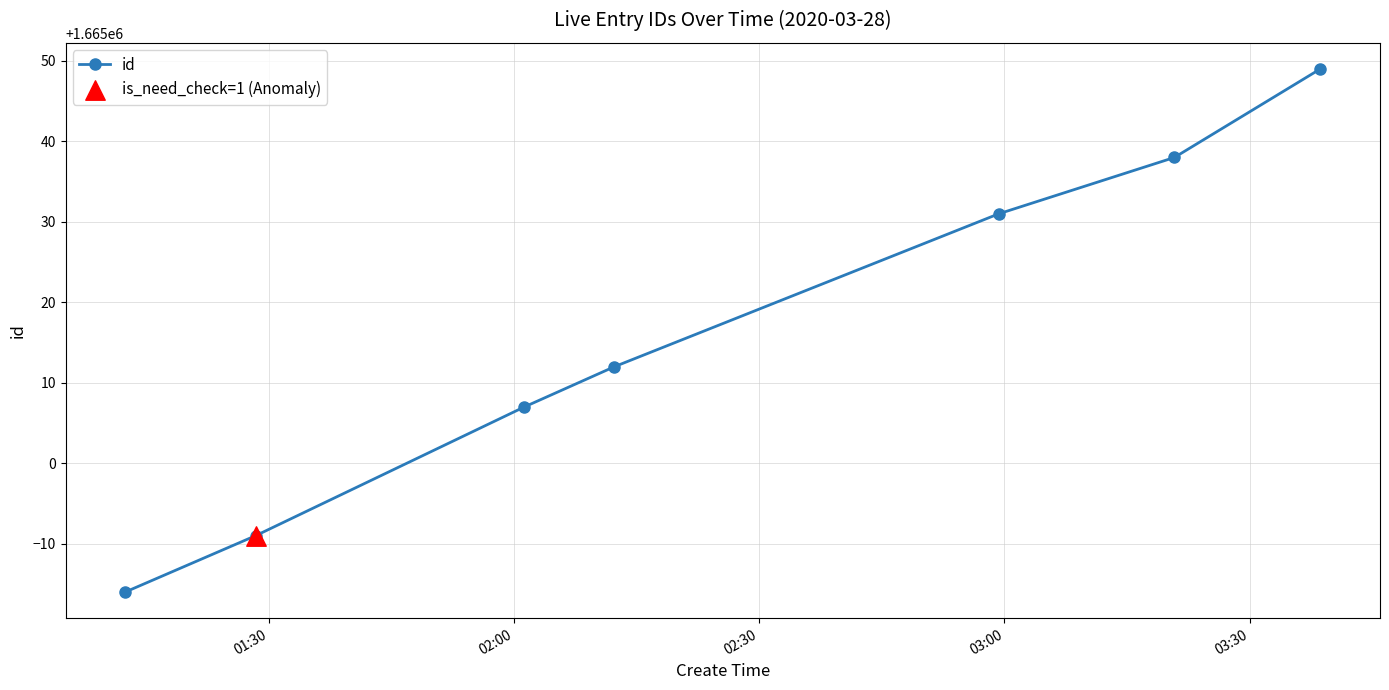

What is the greatest value displayed?

1665049